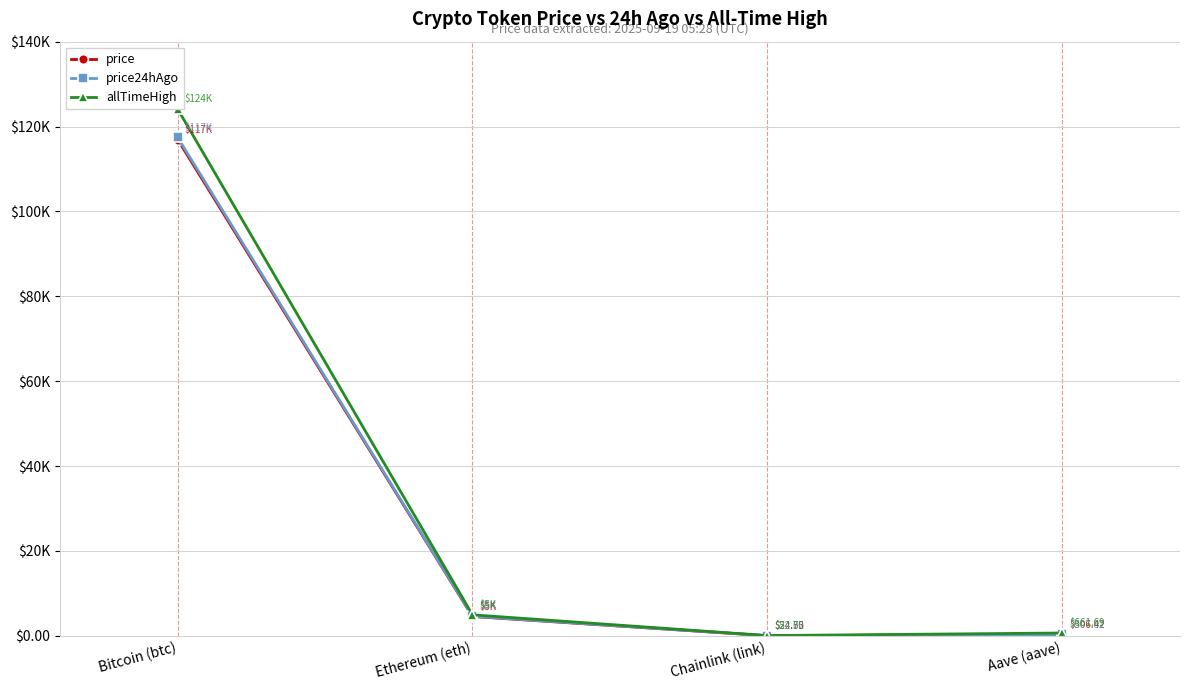

The value of price at Chainlink (link) is 24.6. True or false?

True